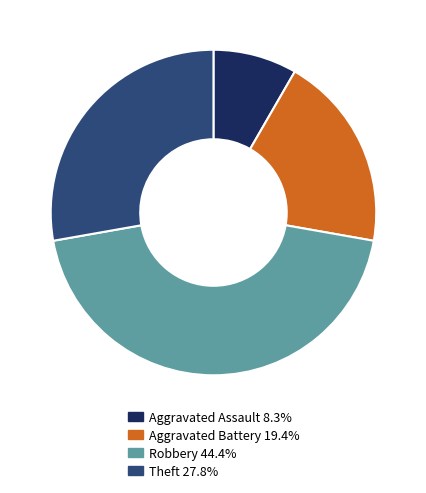

Which slice is the largest?

Robbery